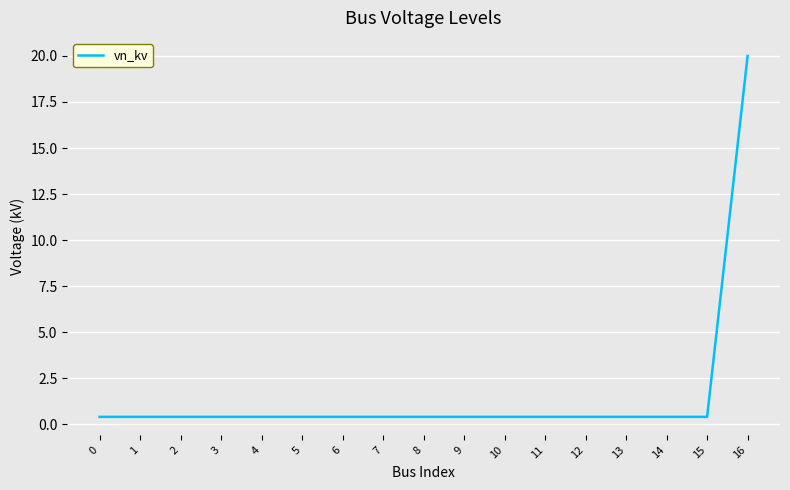

Is it true that the value at 16 is 28.7?

False